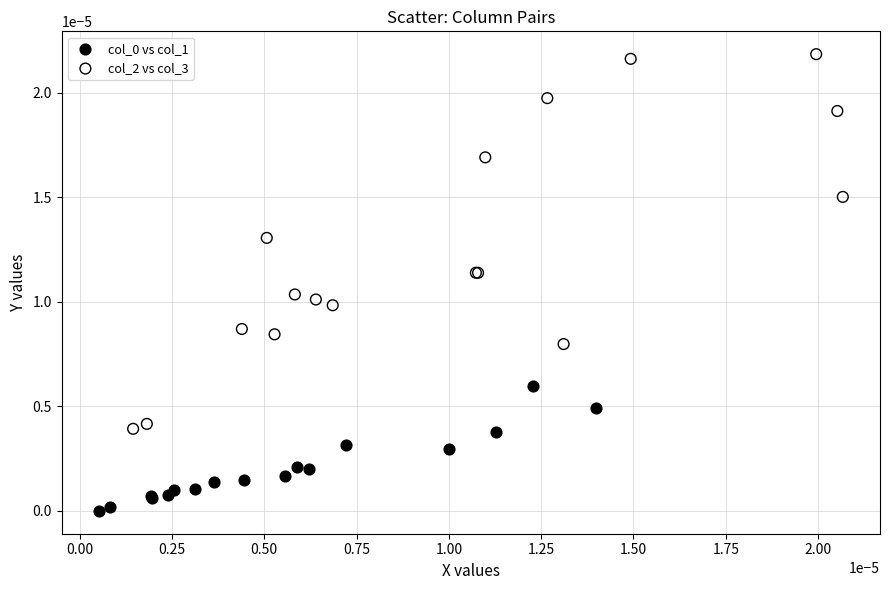

Which series has the widest spread of Y values?

col_2 vs col_3